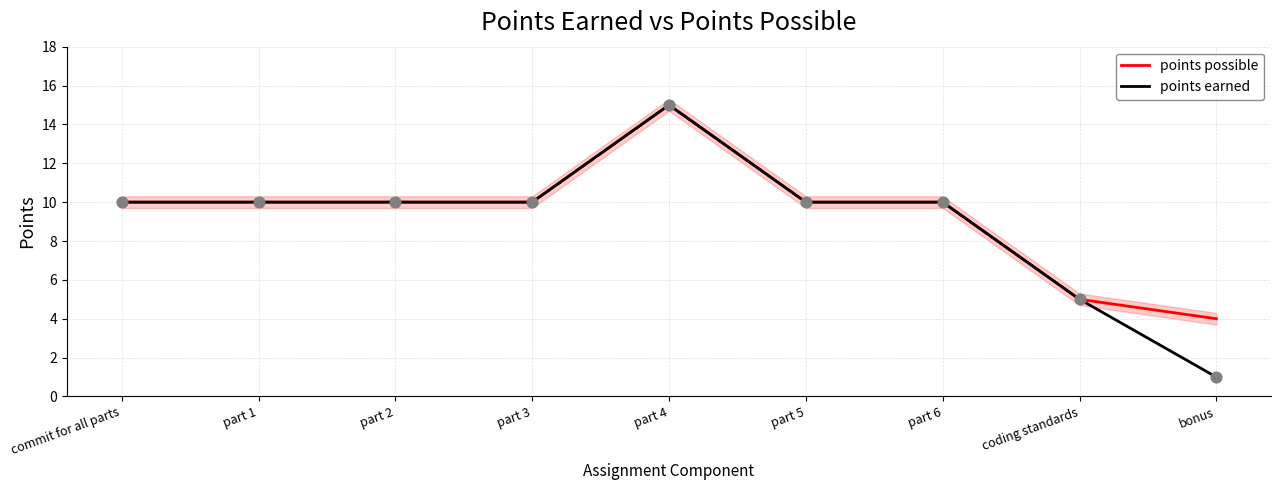

Which series has the largest total across all categories?

points possible